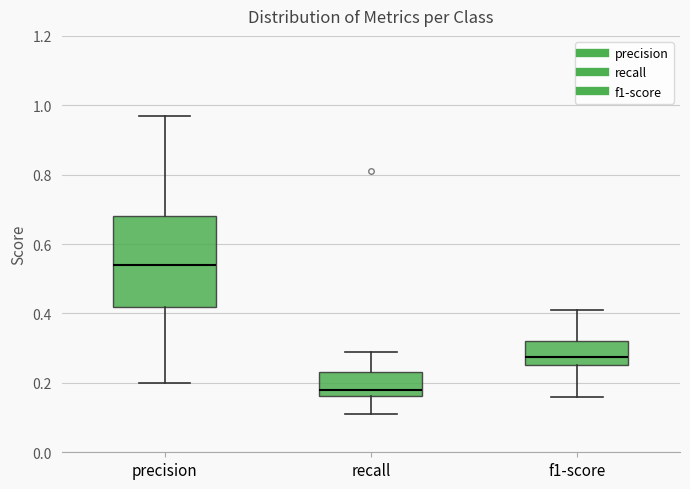

Where does the lower whisker of the box for precision end on the y-axis? The values are not printed on the chart, so give them approximately, as read against the axis.

0.20